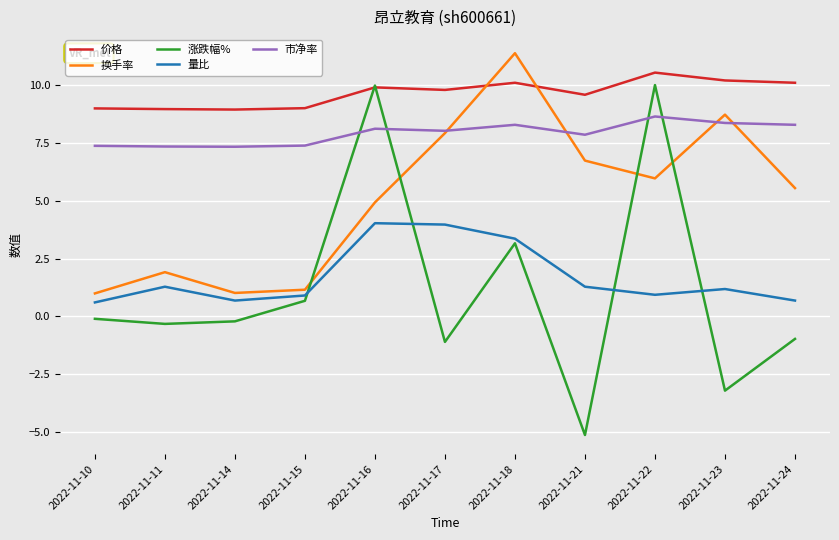

True or false: 量比 has a value of 1.9 at 2022-11-11.

False